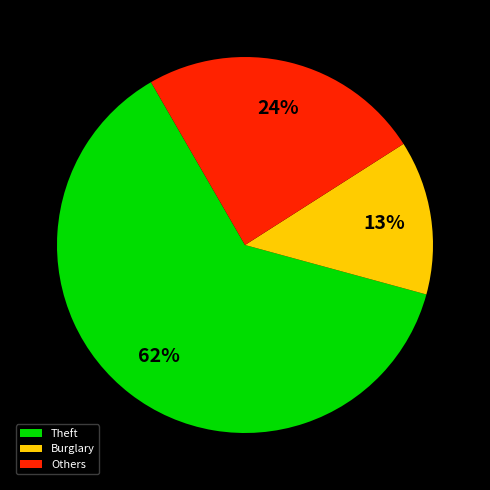

Is there a majority slice in this chart?

Yes